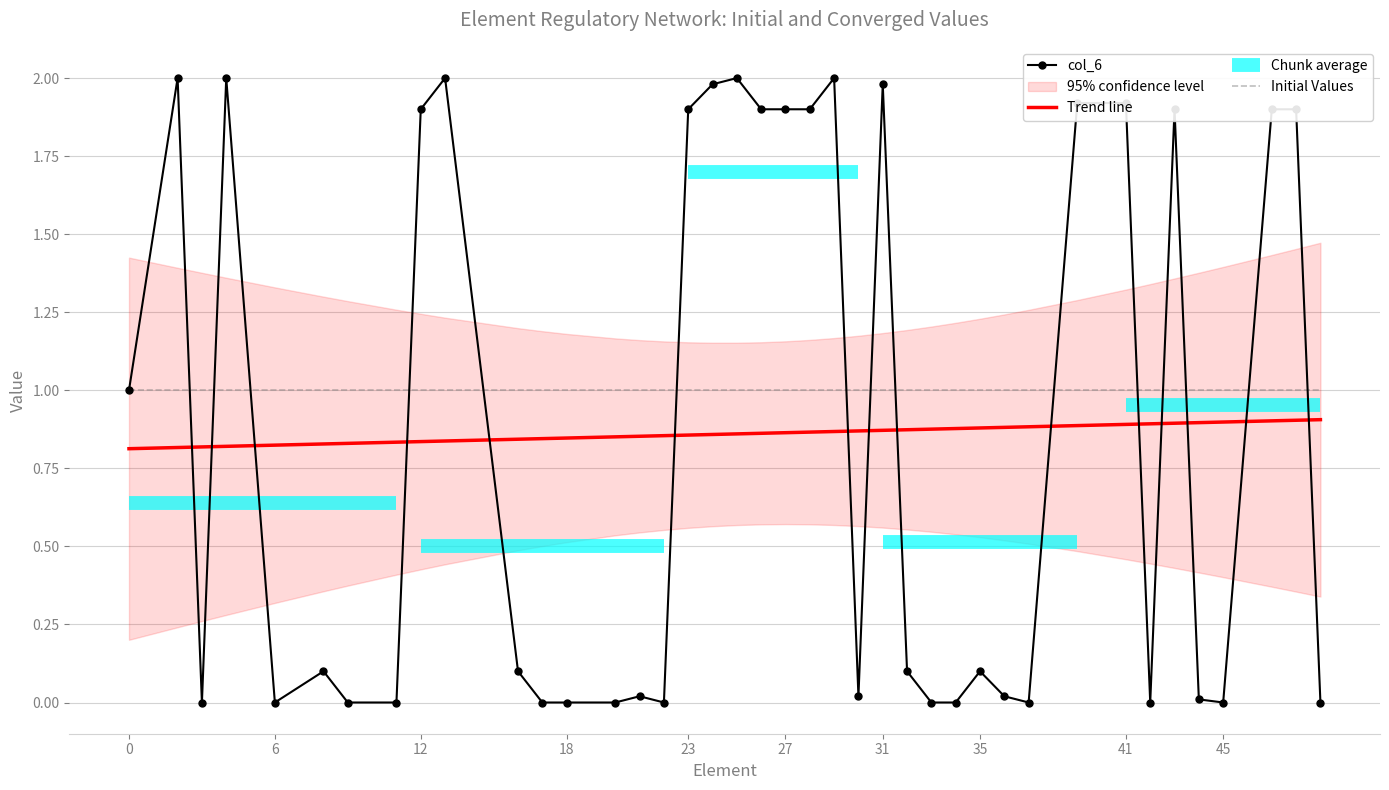

After their last crossing, which series has the higher values: Trend line or col_6?

Trend line